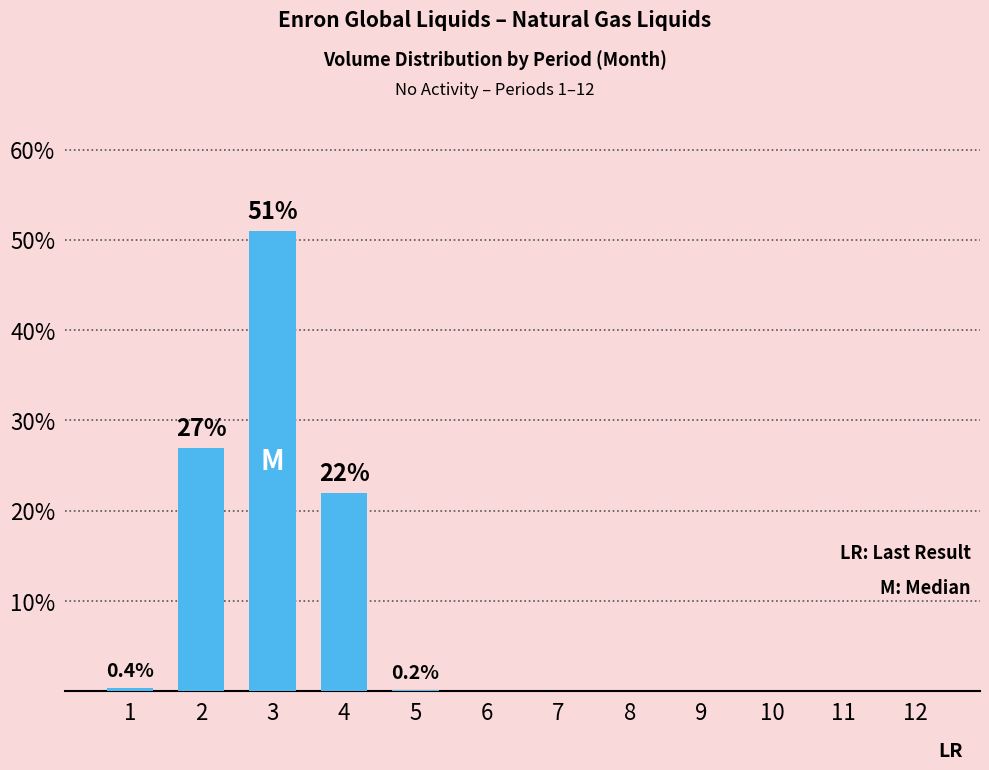

What is the sum of all values?

100.6